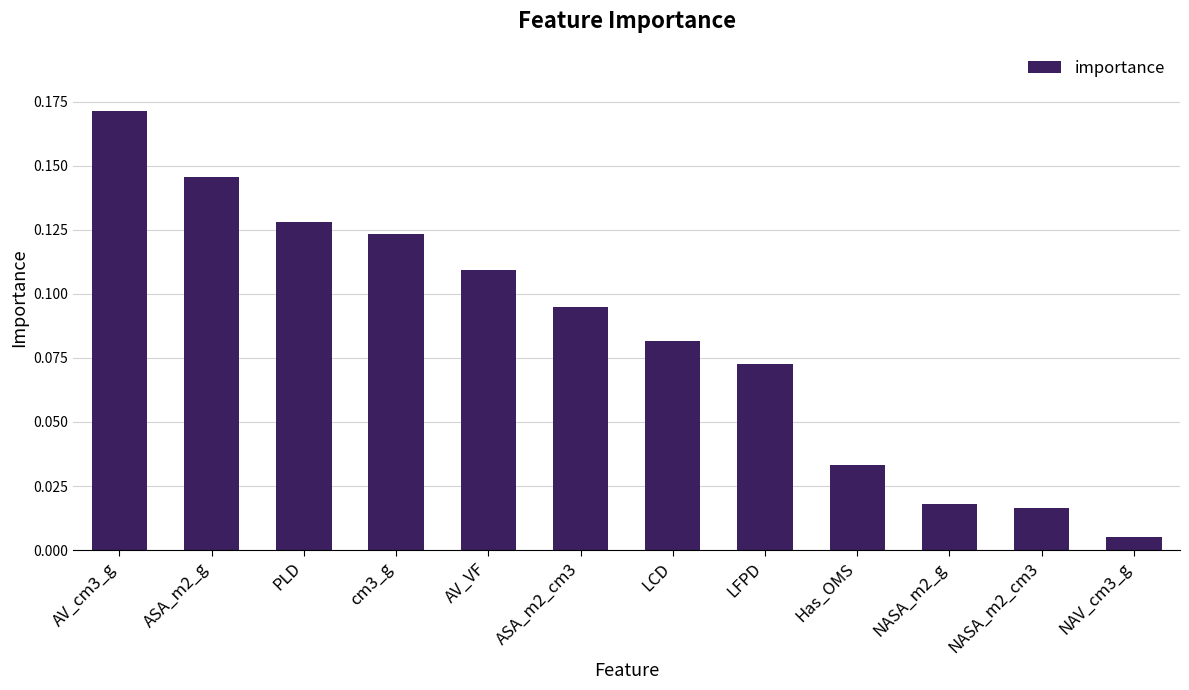

How many categories are shown in the chart?

12